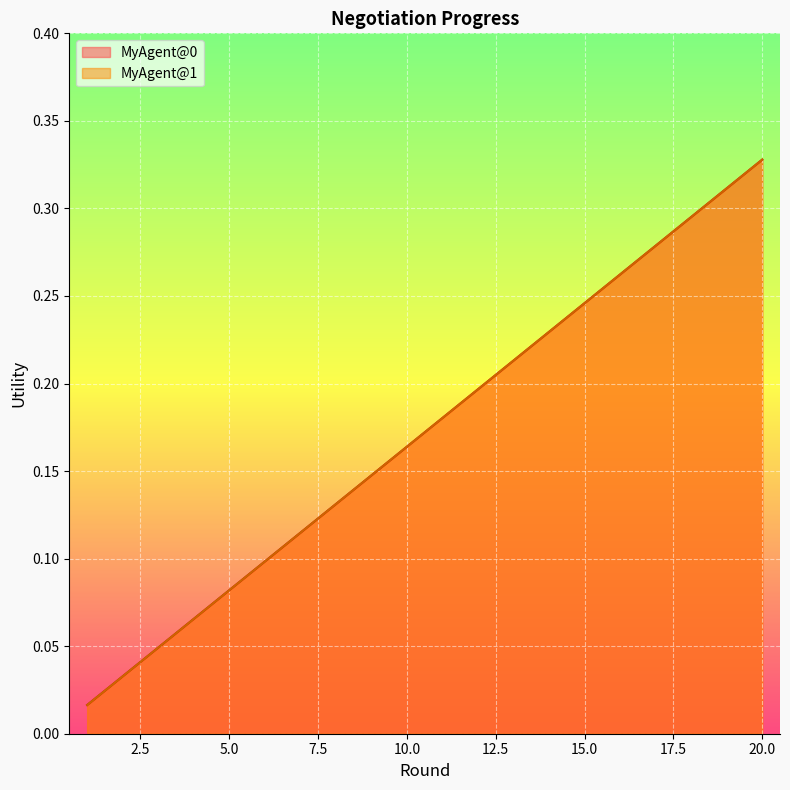

At which category is the sum across all series the highest?

20